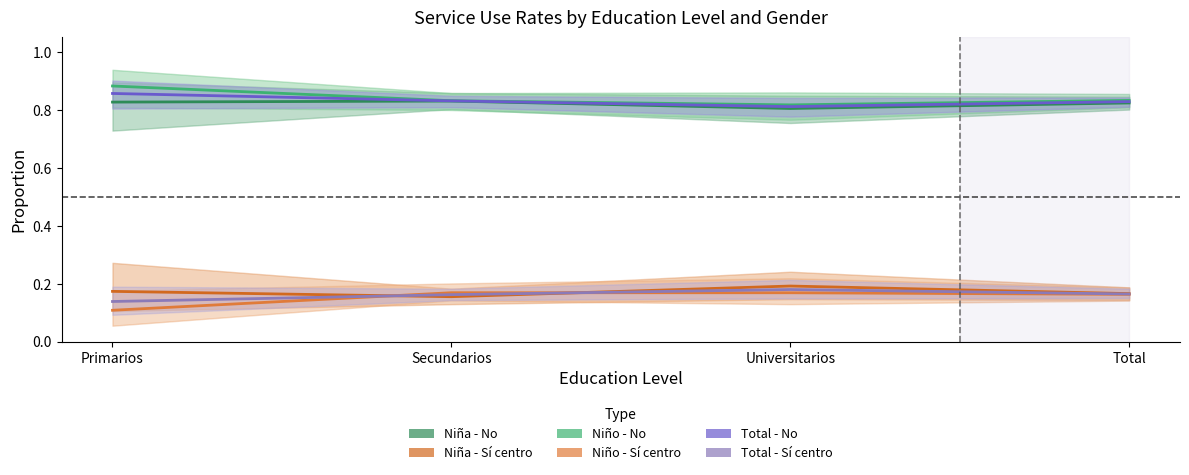

The Niño - No series shows 0.2 at Universitarios. True or false?

False